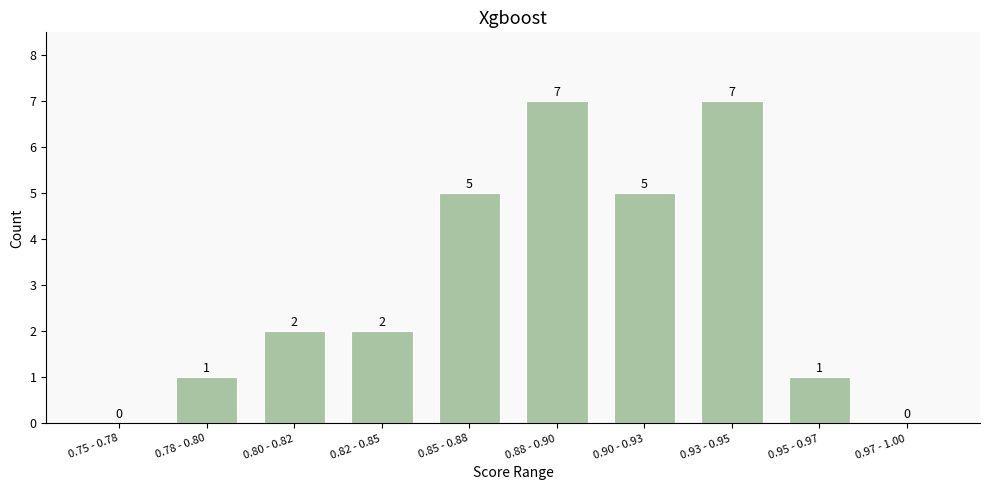

Reading right to left, what are all the values shown in this chart?

0.97 - 1.00=0	0.95 - 0.97=1	0.93 - 0.95=7	0.90 - 0.93=5	0.88 - 0.90=7	0.85 - 0.88=5	0.82 - 0.85=2	0.80 - 0.82=2	0.78 - 0.80=1	0.75 - 0.78=0